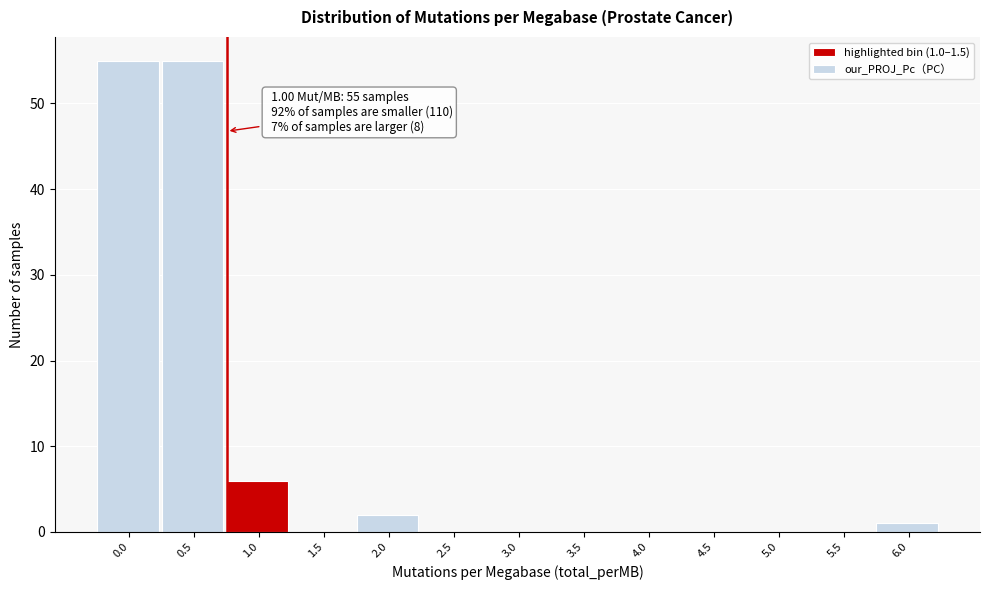

Reading left to right, extract all data points from this chart.

0.0=55	0.5=55	1.0=6	1.5=0	2.0=2	2.5=0	3.0=0	3.5=0	4.0=0	4.5=0	5.0=0	5.5=0	6.0=1